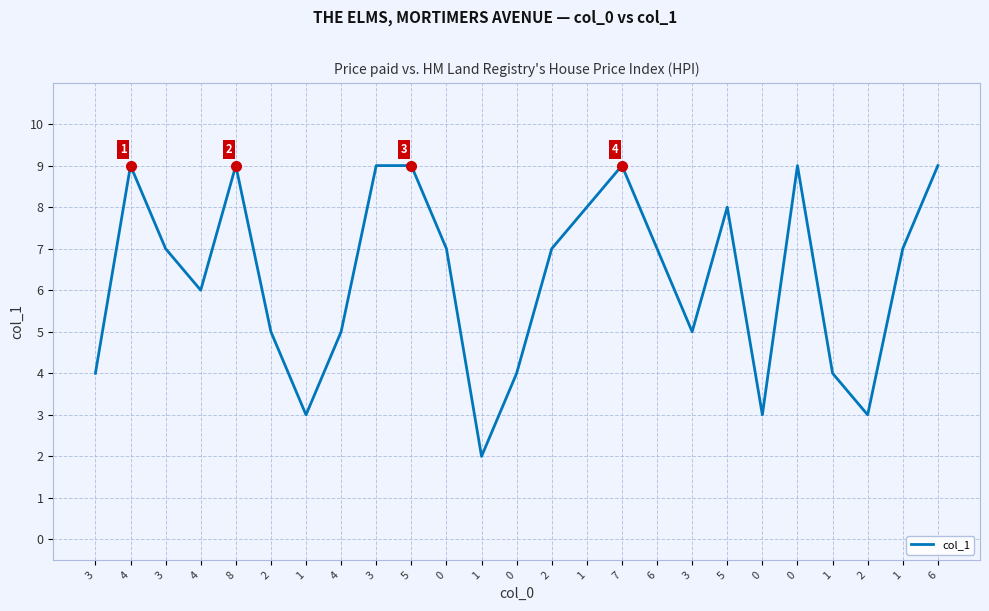

Does the chart have visible grid lines?

Yes